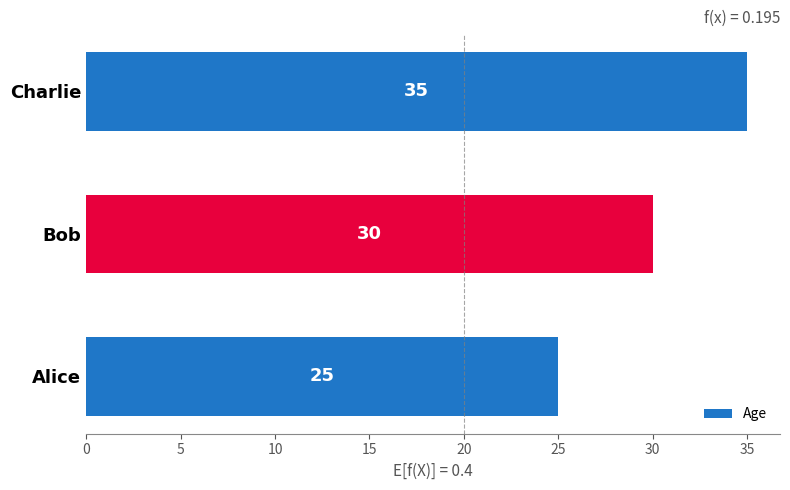

The chart shows a value of 52 at Charlie. True or false?

False